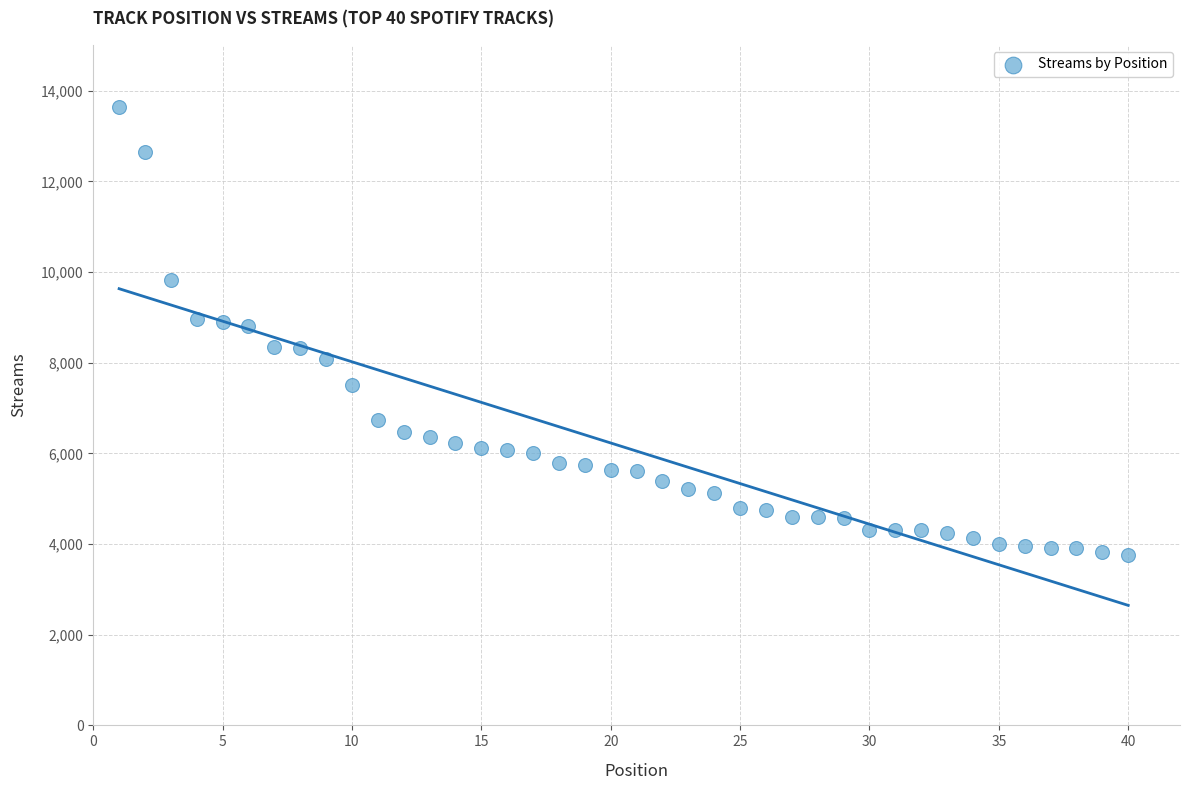

What is the range of Y values (max minus min)?

9888